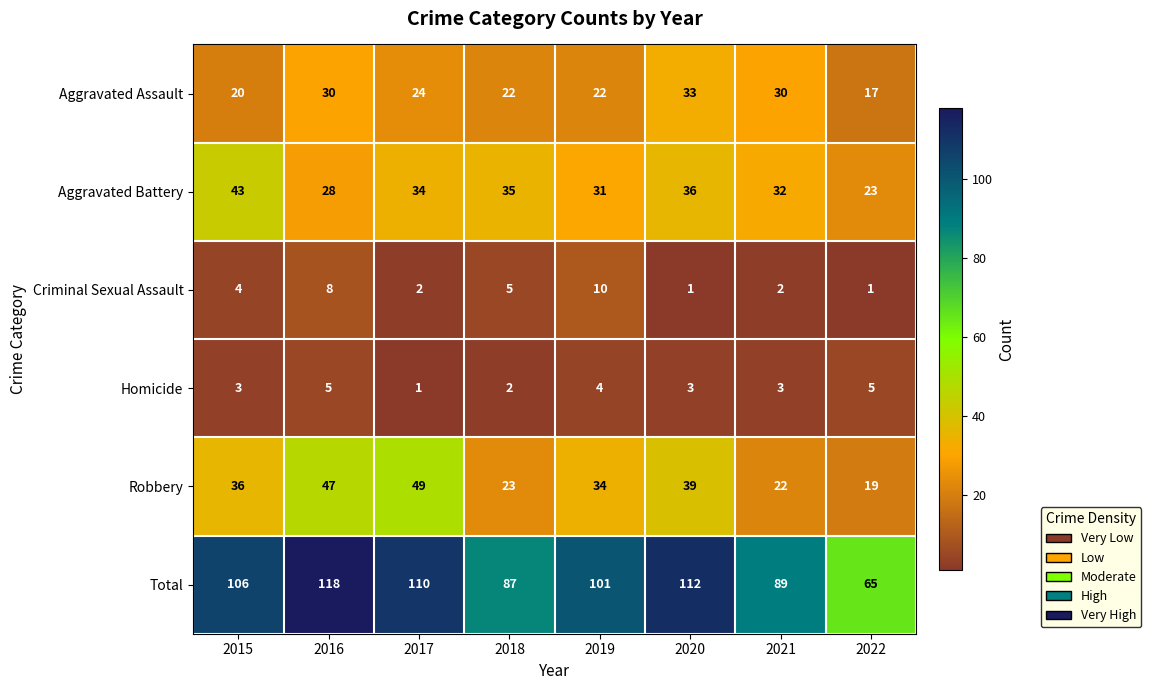

What is the spread (max minus min) of values at 2015?

103